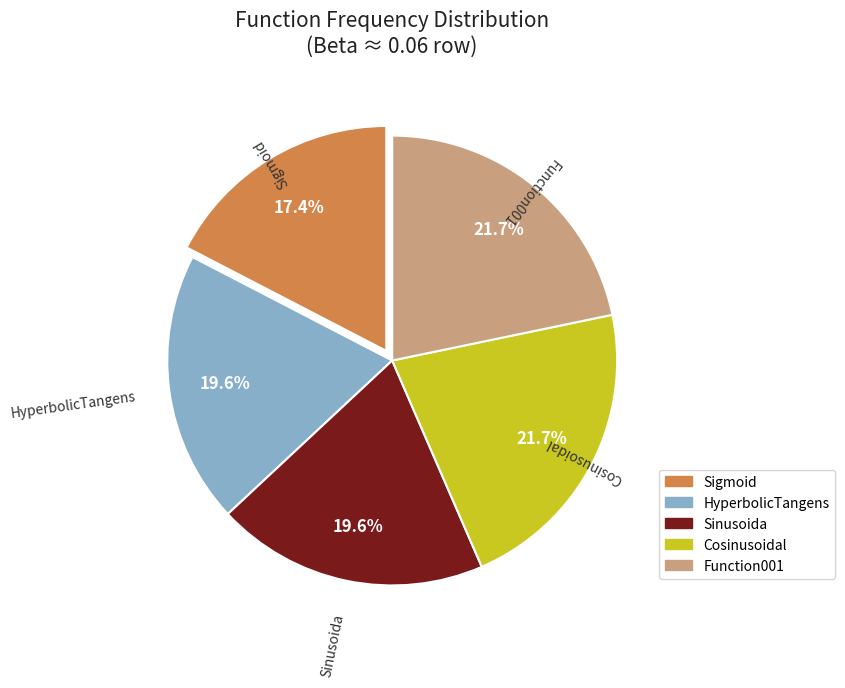

To the nearest percent, what is the combined percentage of Cosinusoidal and Sigmoid?

39%